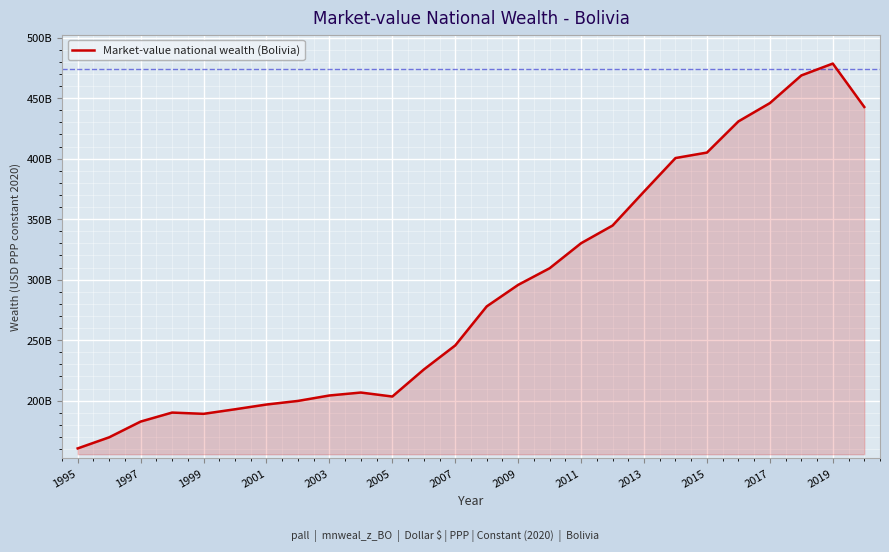

Does the chart have visible grid lines?

Yes